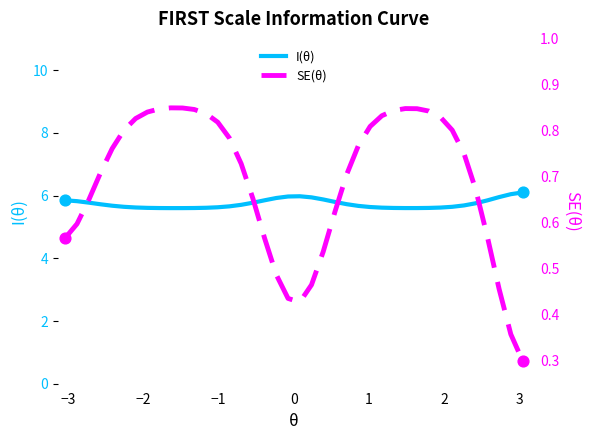

Is the value of I(θ) at 0 greater than the value of SE(θ) at 13?

Yes